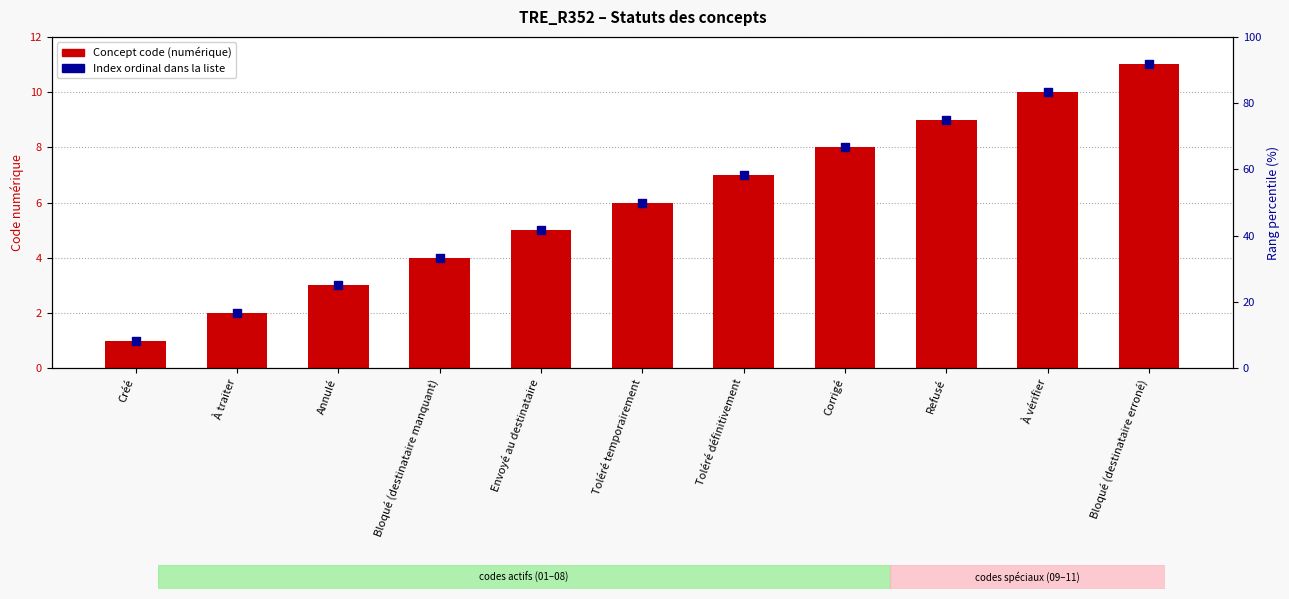

Which series has the largest Y range (max minus min)?

Concept code